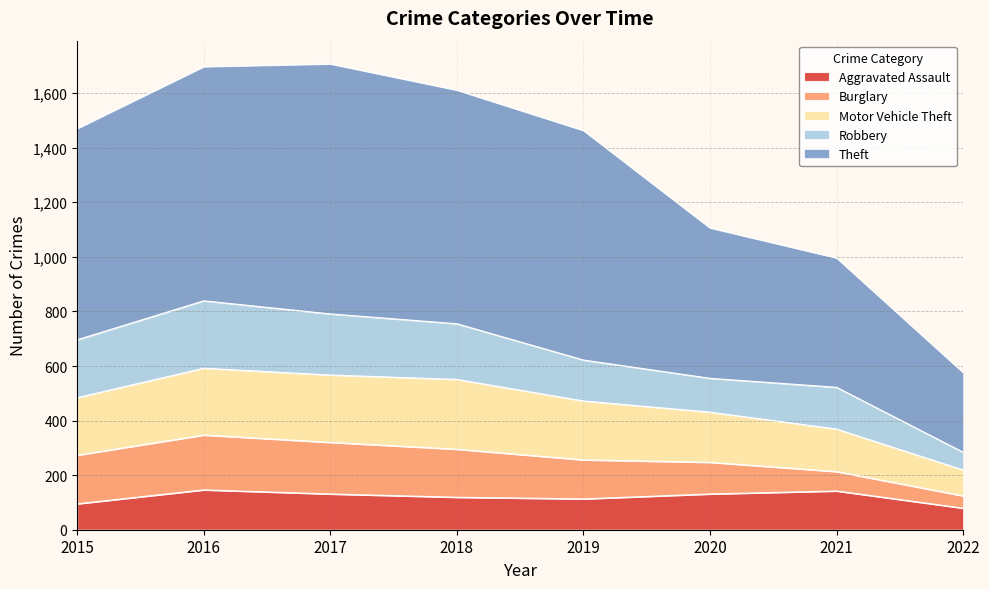

True or false: Aggravated Assault has more than 2 interior local peaks.

False